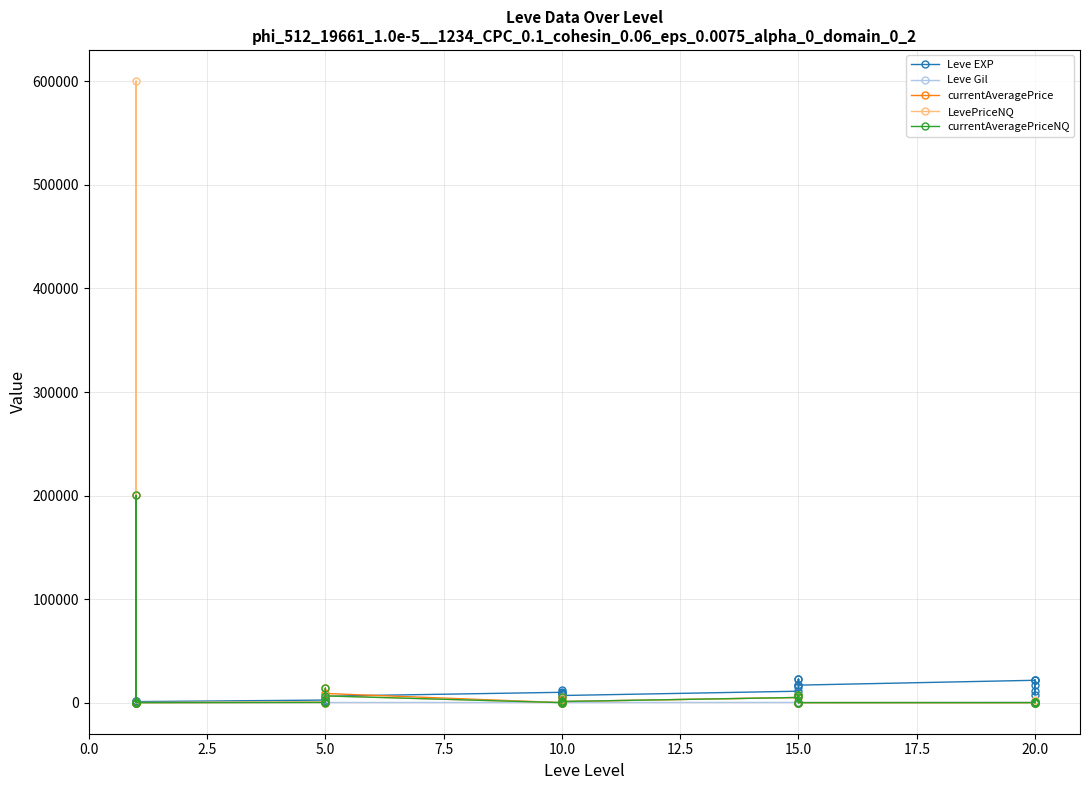

At how many categories does at least one series exceed 315283?

1